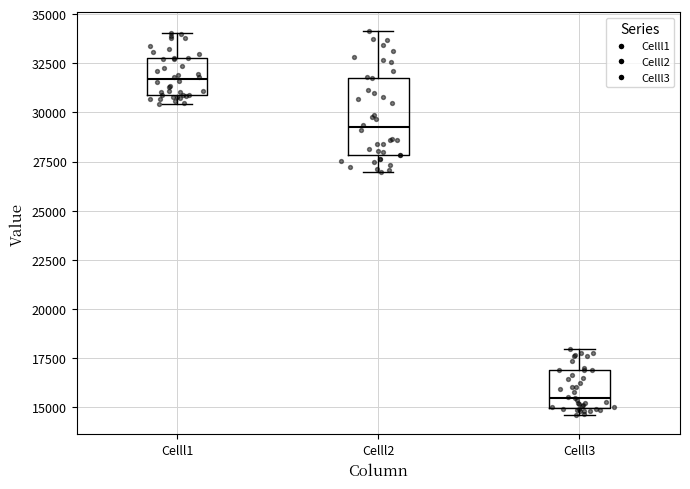

Which box has the highest median line?

Celll1